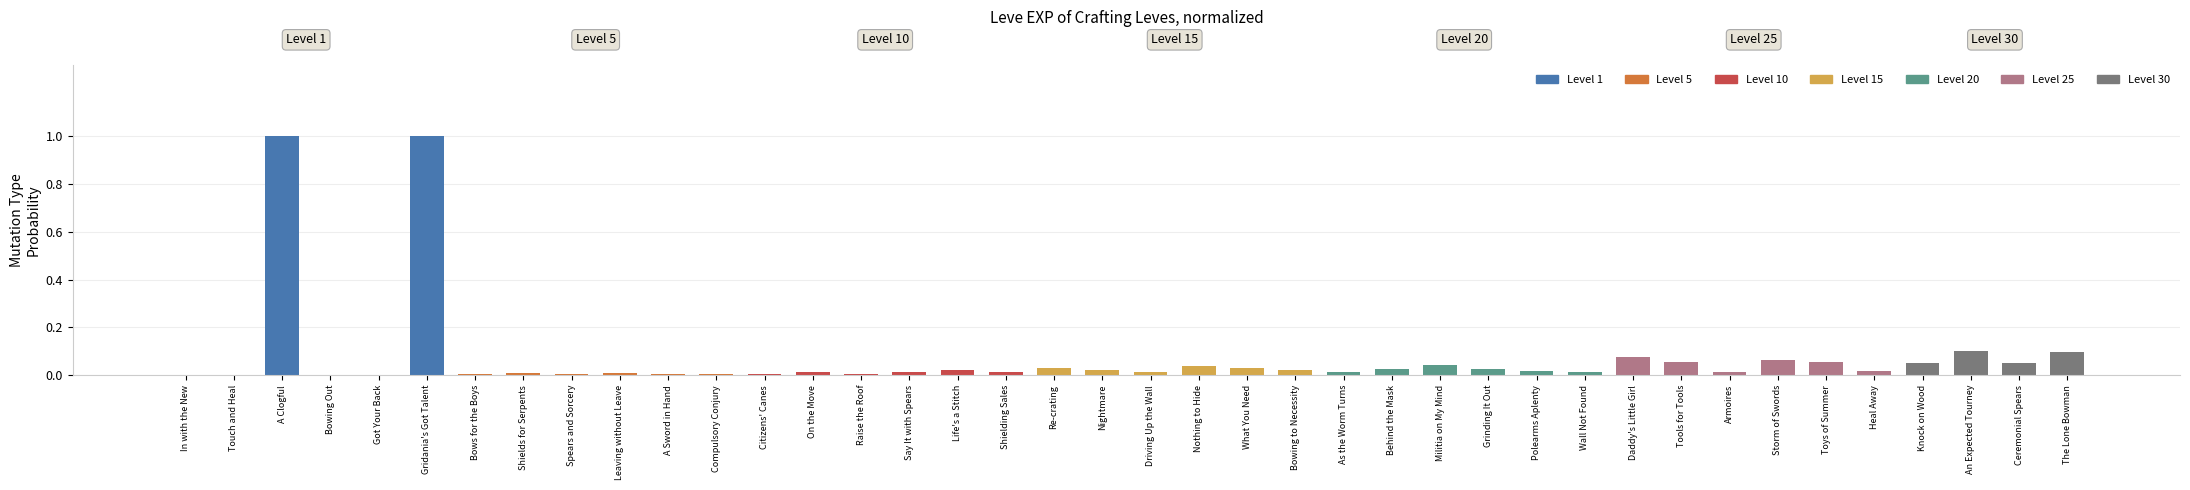

What is the greatest value displayed?

1.0